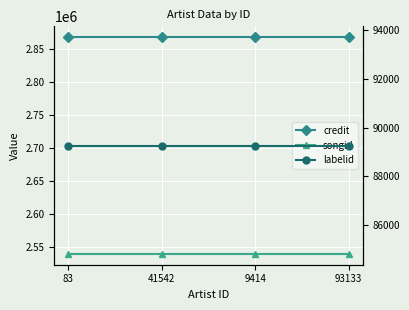

What are all the series names shown in the legend?

credit, songid, labelid